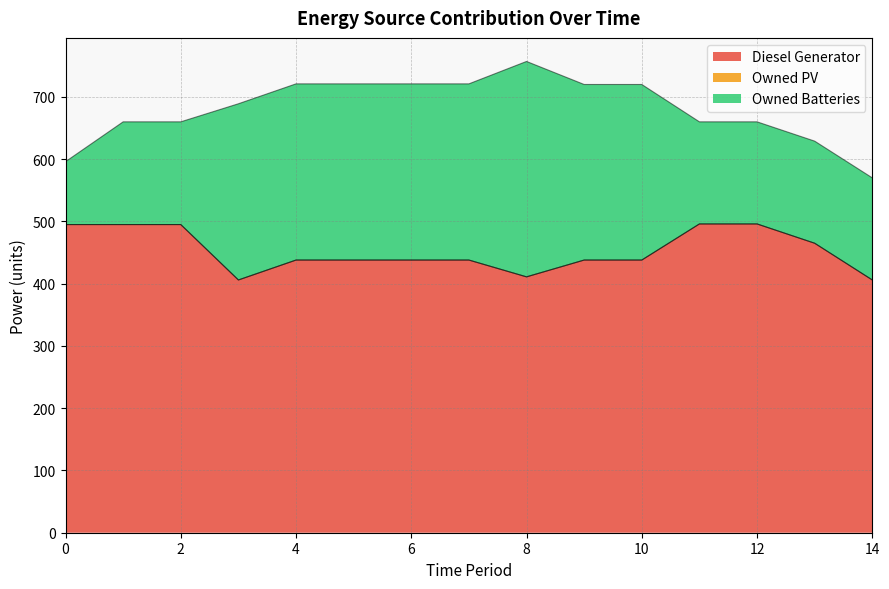

At which label does Diesel Generator reach its peak?

11